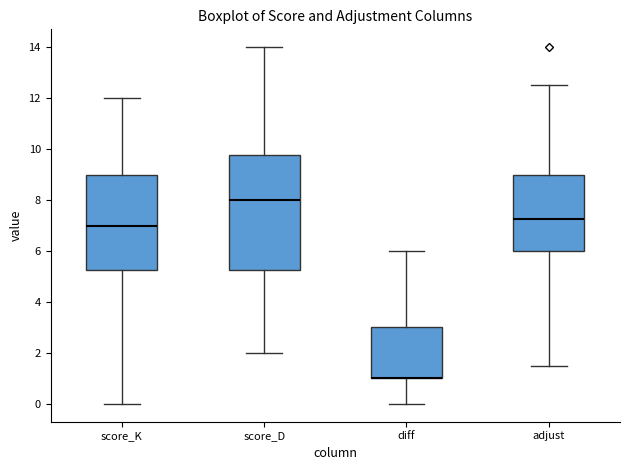

Reading left to right, transcribe this box plot: for each box, give where its median line is, the range the box spans, and where its two whiskers end, as read against the y-axis. The values are not printed on the chart, so give them approximately, as read against the axis.

score_K: median 7.0, box 5.2 to 9.0, whiskers 0.0 to 12.0
score_D: median 8.0, box 5.2 to 9.8, whiskers 2.0 to 14.0
diff: median 1.0 (drawn on the box's lower edge), box 1.0 to 3.0, whiskers 0.0 to 6.0
adjust: median 7.2, box 6.0 to 9.0, whiskers 1.6 to 12.6